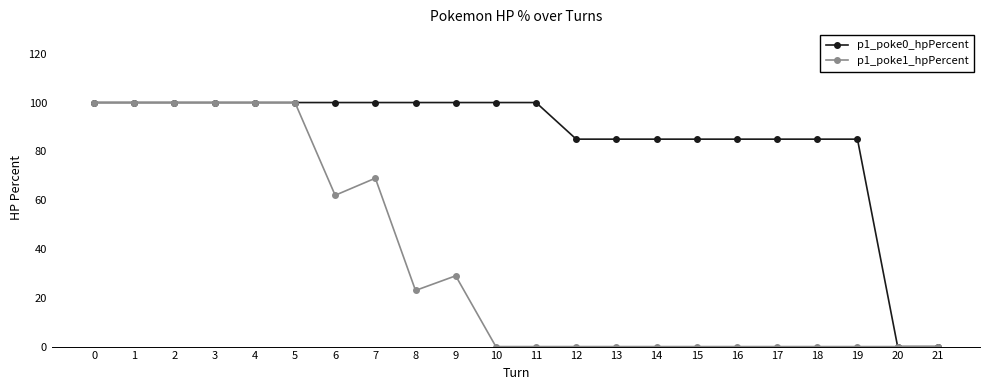

Which series changed the most between 11 and 17?

p1_poke0_hpPercent